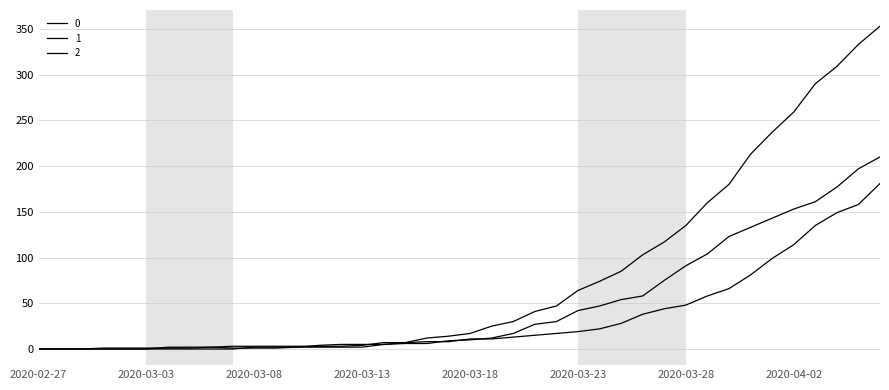

How many lines are shown in the chart?

3